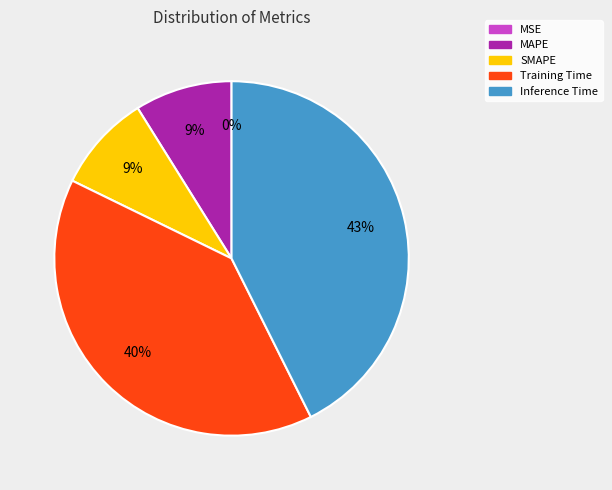

Does MAPE account for over 50% of the chart?

No